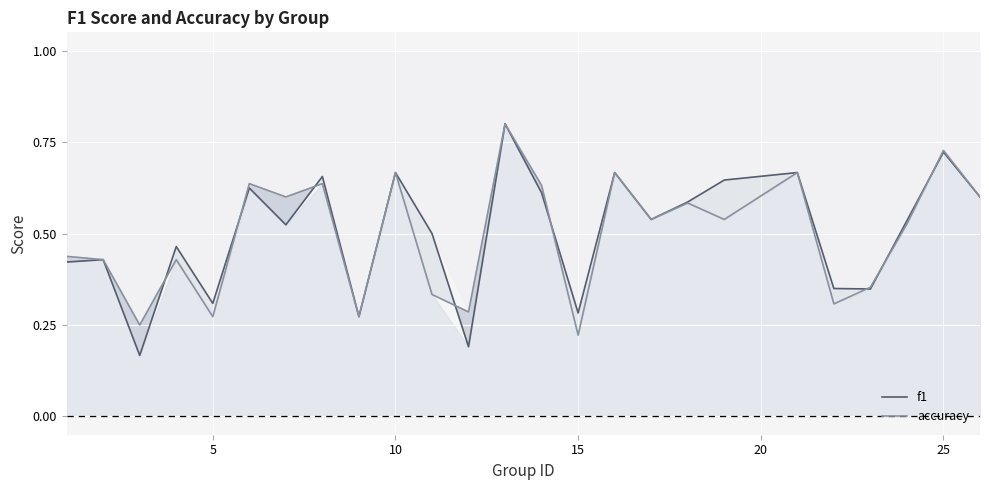

Where is accuracy nearest to the value 0?

15